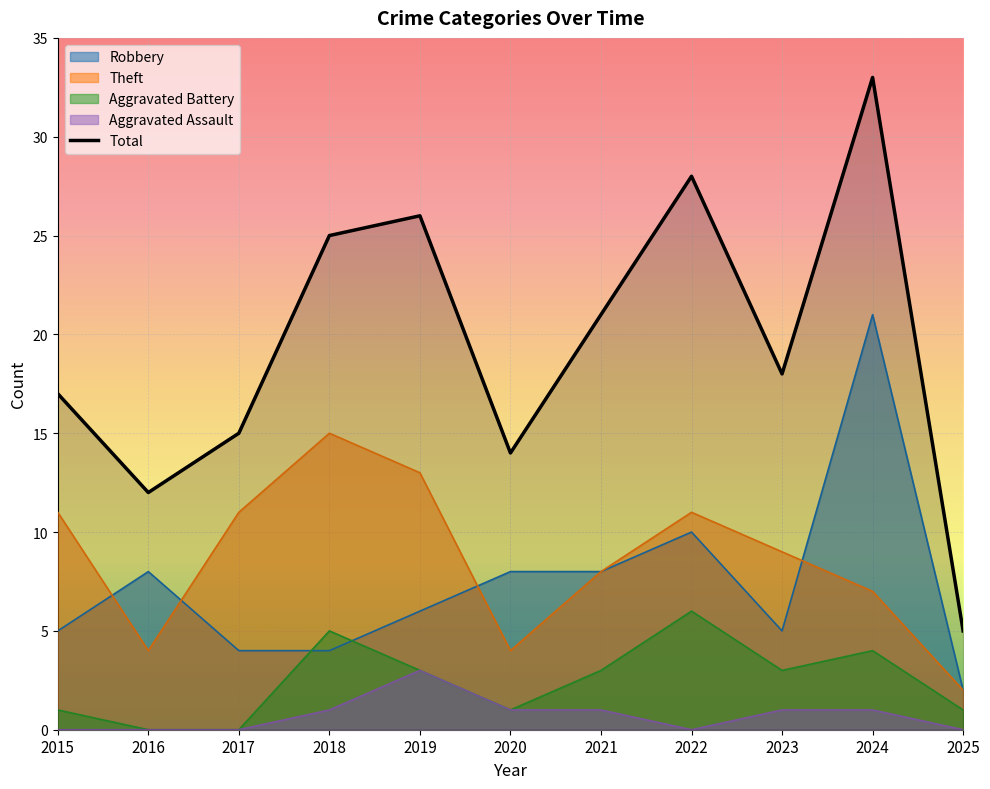

List the labels in order of value, smallest first.

2025, 2016, 2020, 2017, 2015, 2023, 2021, 2018, 2019, 2022, 2024